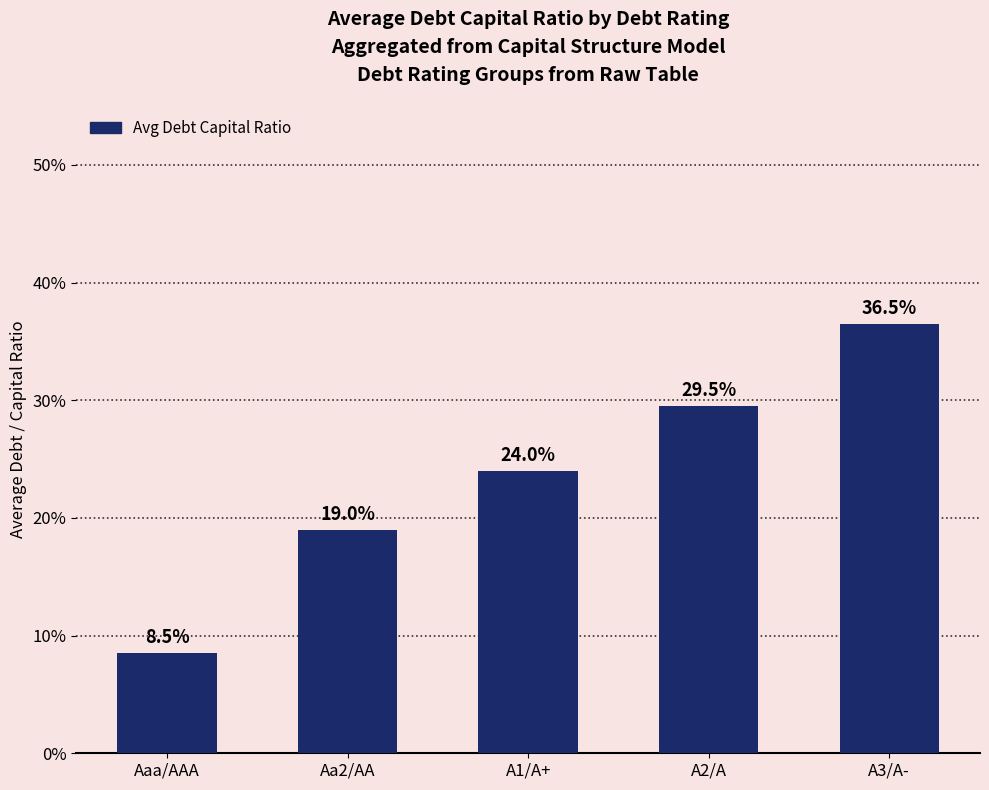

What is the approximate value at A3/A-?

0.4